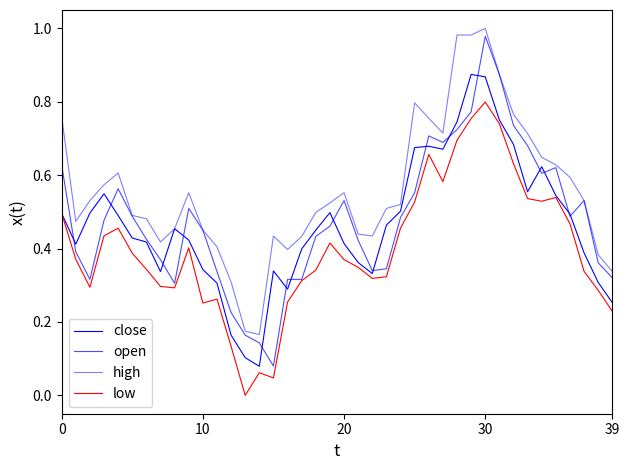

Which series has the largest total across all categories?

high